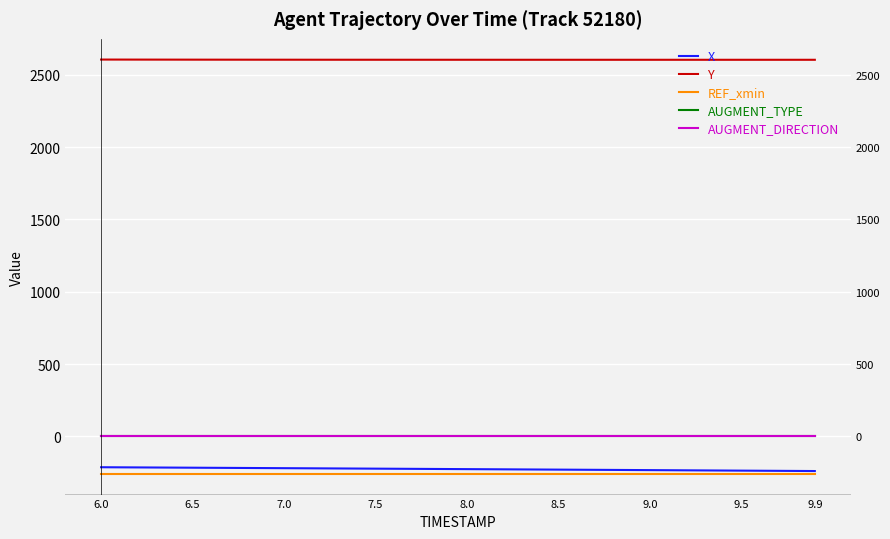

At how many categories does at least one series exceed 2207?

40